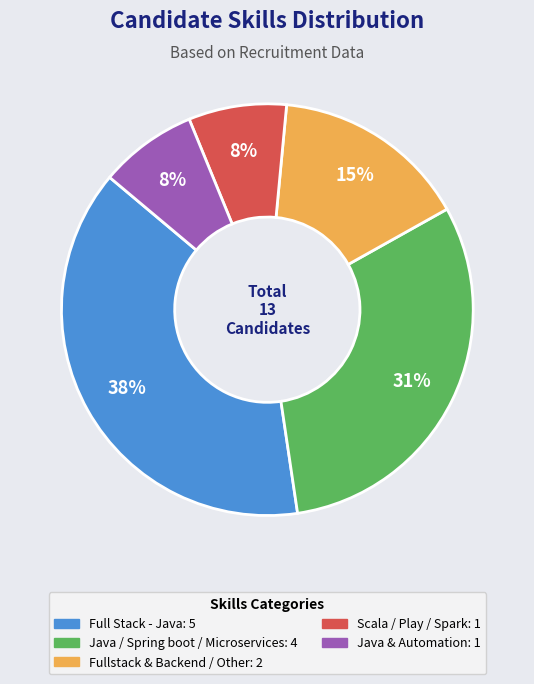

Which has a higher value, Full Stack - Java or Fullstack & Backend / Other?

Full Stack - Java